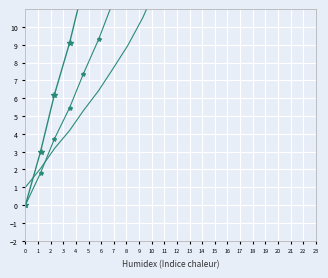

Is it true that y_scaled equals 23.4 at 16?

False